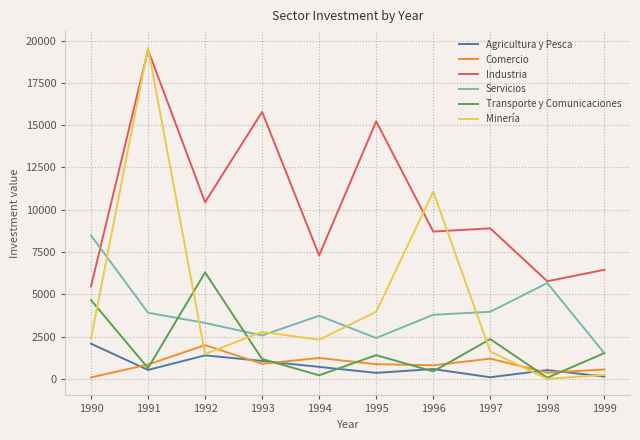

What is the maximum value for Industria?

19442